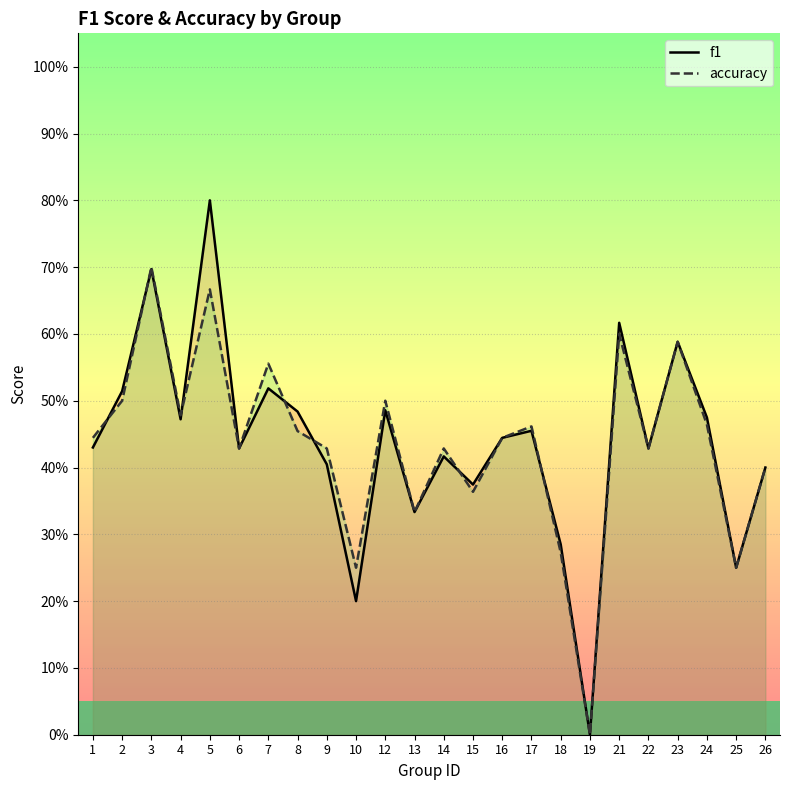

Reading right to left, what are all the values shown in this chart?

f1: 26=0.4	25=0.2	24=0.5	23=0.6	22=0.4	21=0.6	19=0.0	18=0.3	17=0.5	16=0.4	15=0.4	14=0.4	13=0.3	12=0.5	10=0.2	9=0.4	8=0.5	7=0.5	6=0.4	5=0.8	4=0.5	3=0.7	2=0.5	1=0.4
accuracy: 26=0.4	25=0.2	24=0.5	23=0.6	22=0.4	21=0.6	19=0.0	18=0.3	17=0.5	16=0.4	15=0.4	14=0.4	13=0.3	12=0.5	10=0.2	9=0.4	8=0.5	7=0.6	6=0.4	5=0.7	4=0.5	3=0.7	2=0.5	1=0.4